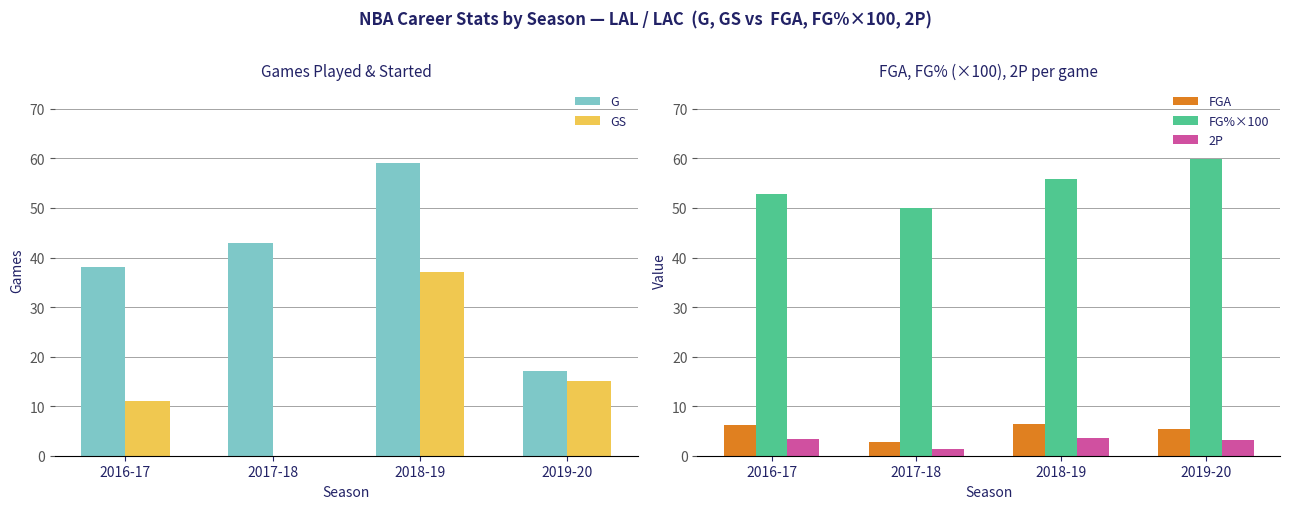

Reading right to left, what are all the values shown in this chart?

G: 2019-20=17.0	2018-19=59.0	2017-18=43.0	2016-17=38.0
GS: 2019-20=15.0	2018-19=37.0	2017-18=0.0	2016-17=11.0
FGA: 2019-20=5.4	2018-19=6.4	2017-18=2.8	2016-17=6.3
FG%×100: 2019-20=59.8	2018-19=55.9	2017-18=50.0	2016-17=52.9
2P: 2019-20=3.2	2018-19=3.6	2017-18=1.4	2016-17=3.3